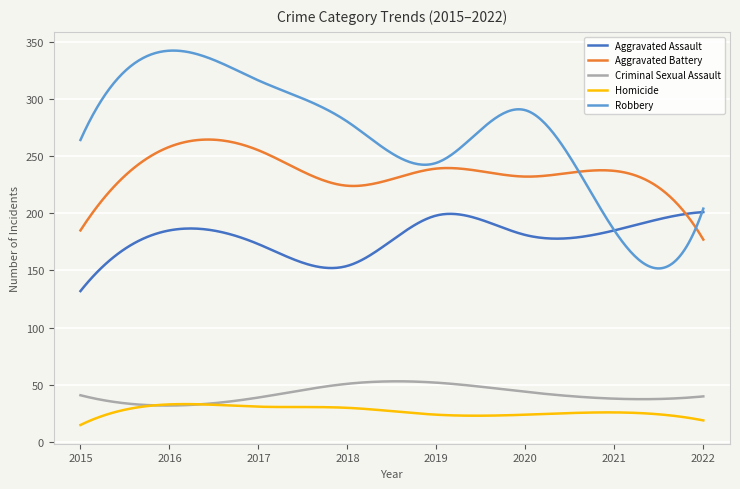

What is the difference between the maximum and second lowest values in the Aggravated Battery series?

84.3